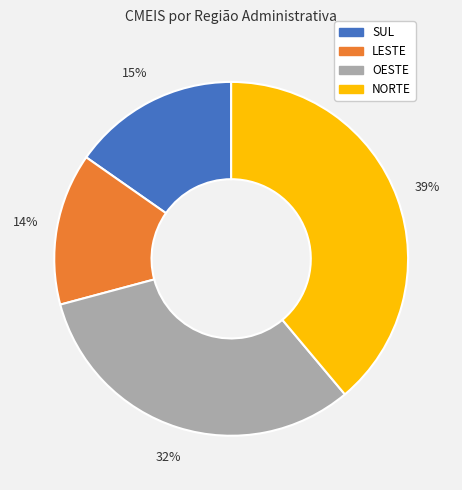

Rank the categories by value from highest to lowest.

NORTE, OESTE, SUL, LESTE